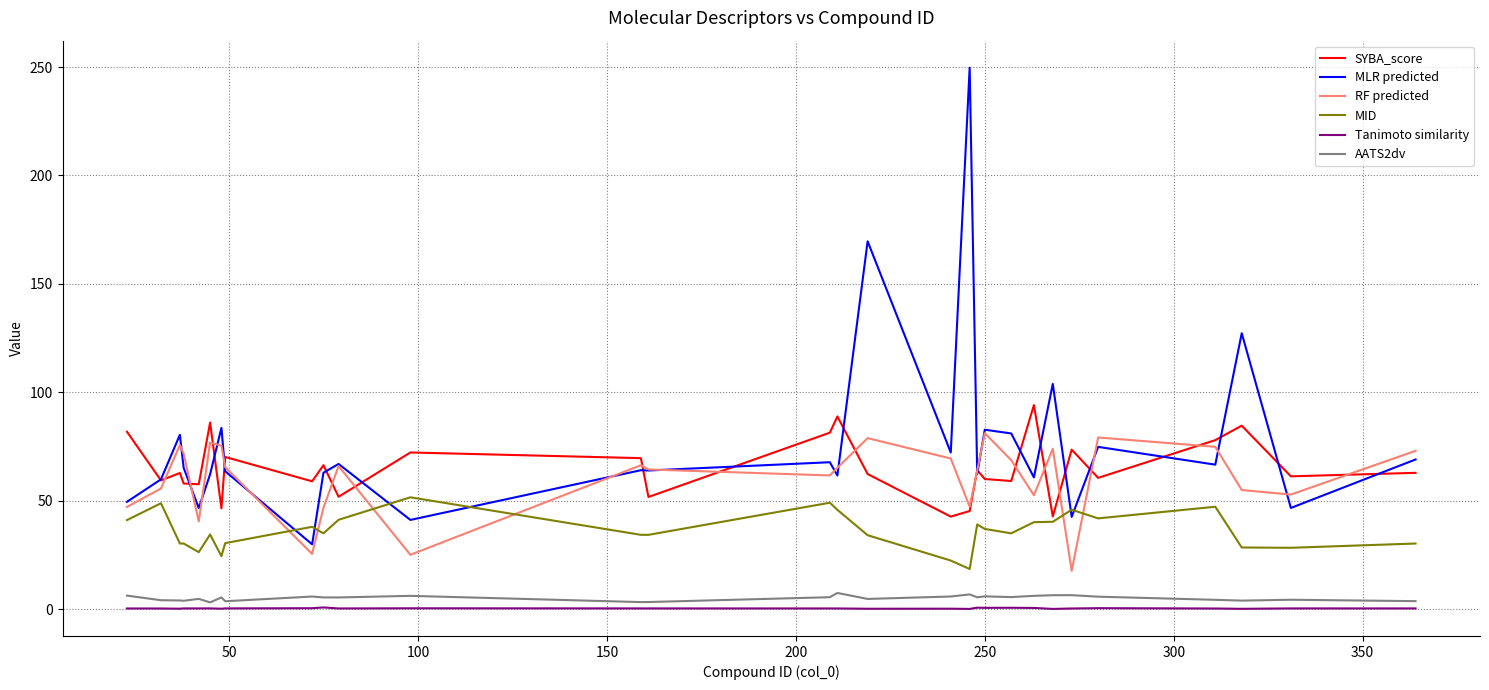

Is this an area chart (filled region under the line)?

No